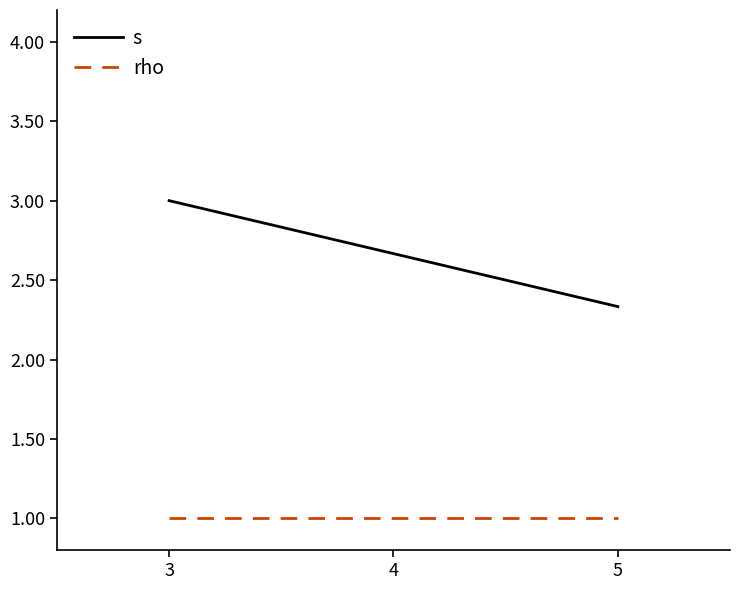

Rank the series by their average value, from highest to lowest.

s, rho